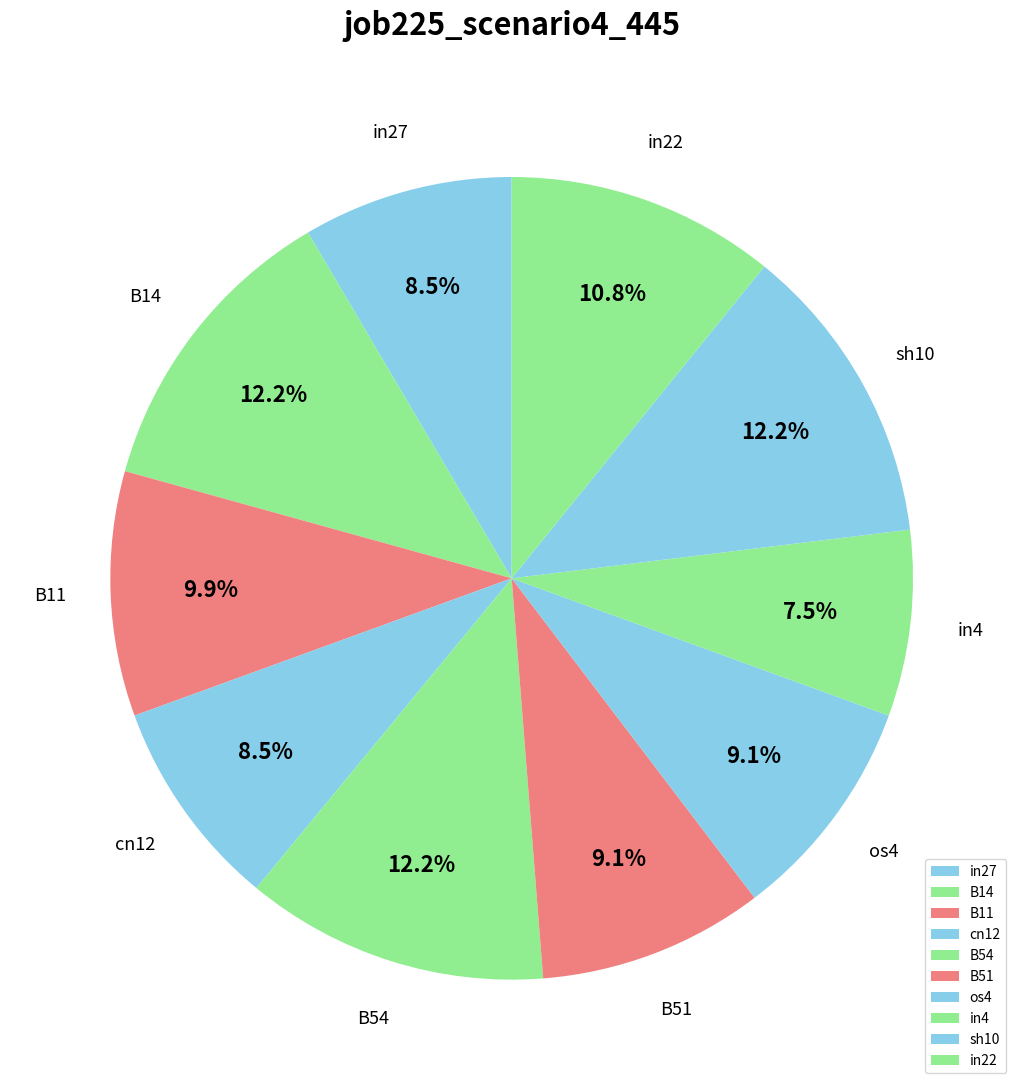

Which category has the smallest portion of the pie?

in4